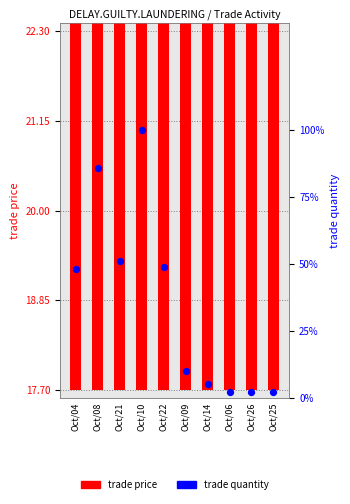

Which series has the largest Y range (max minus min)?

trade quantity